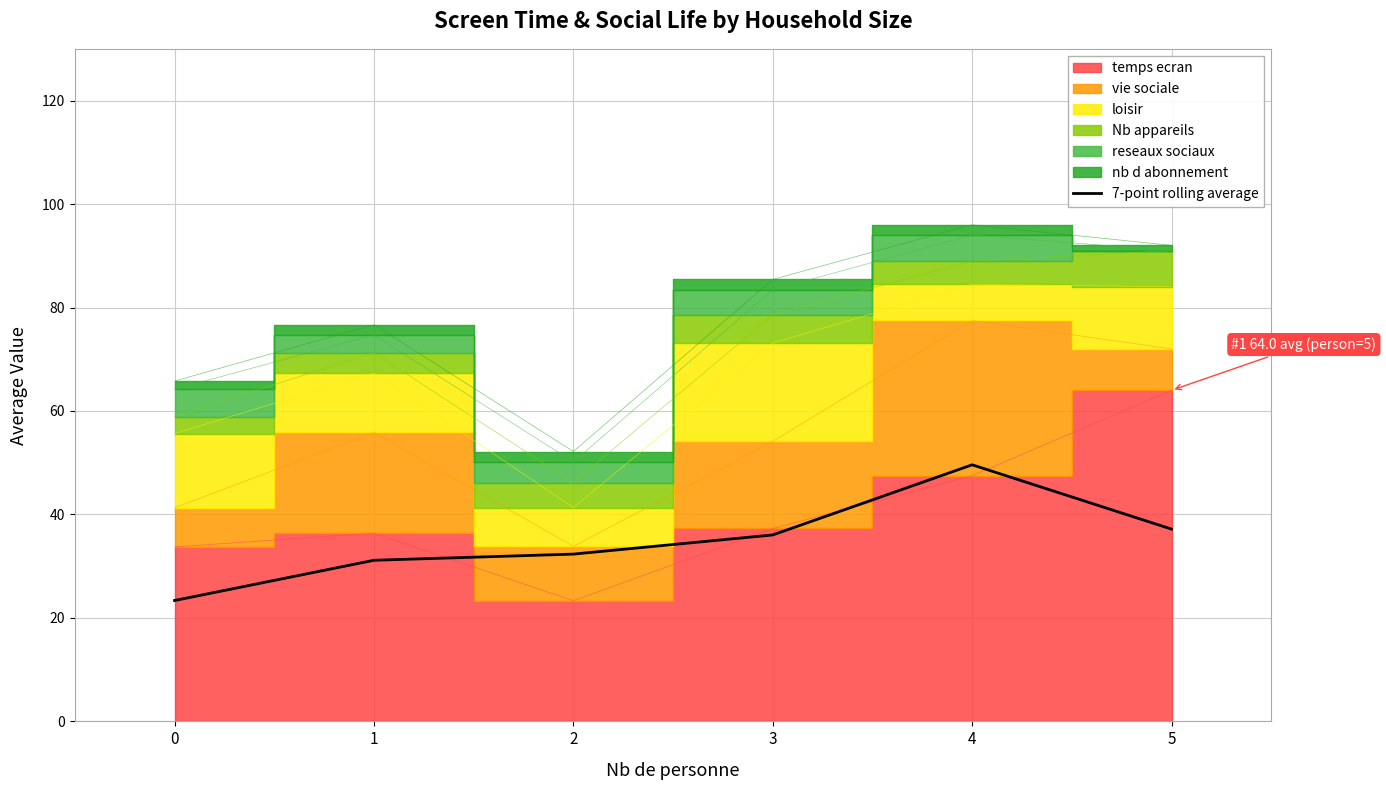

The value of 7-point rolling average at 1 is 16.0. True or false?

False